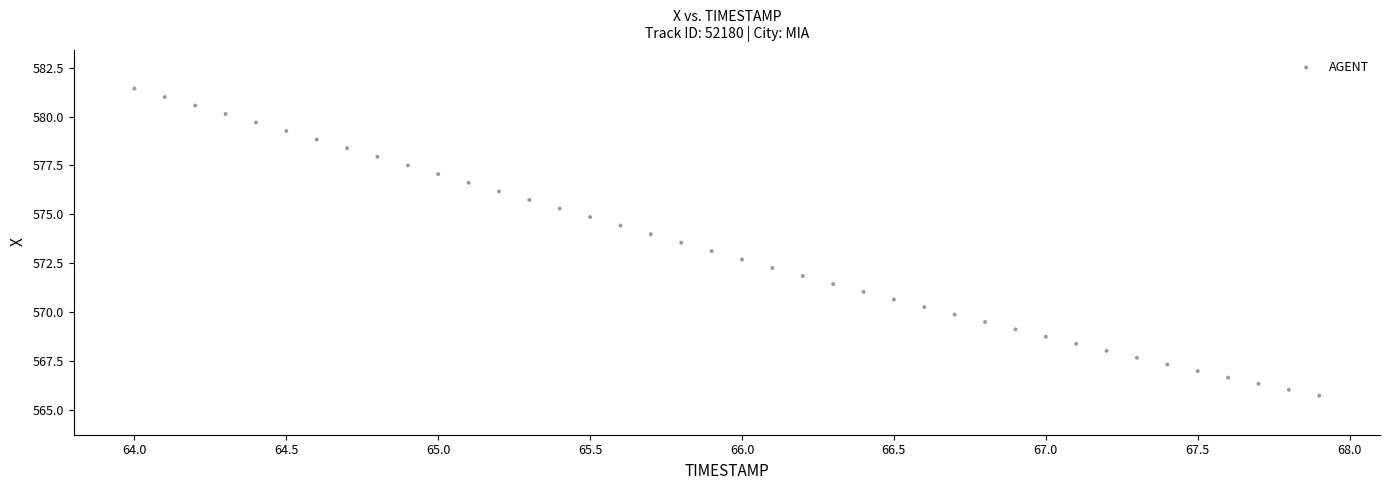

What is the range of X values (max minus min)?

3.9